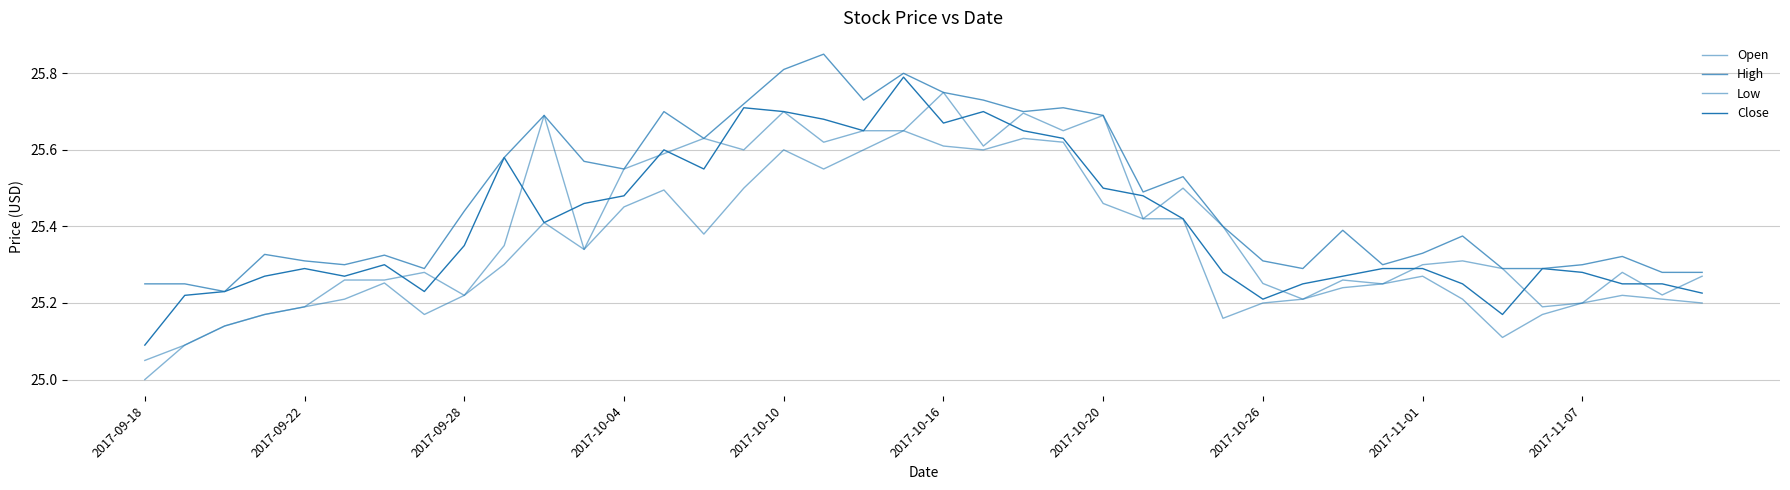

How many lines are shown in the chart?

4